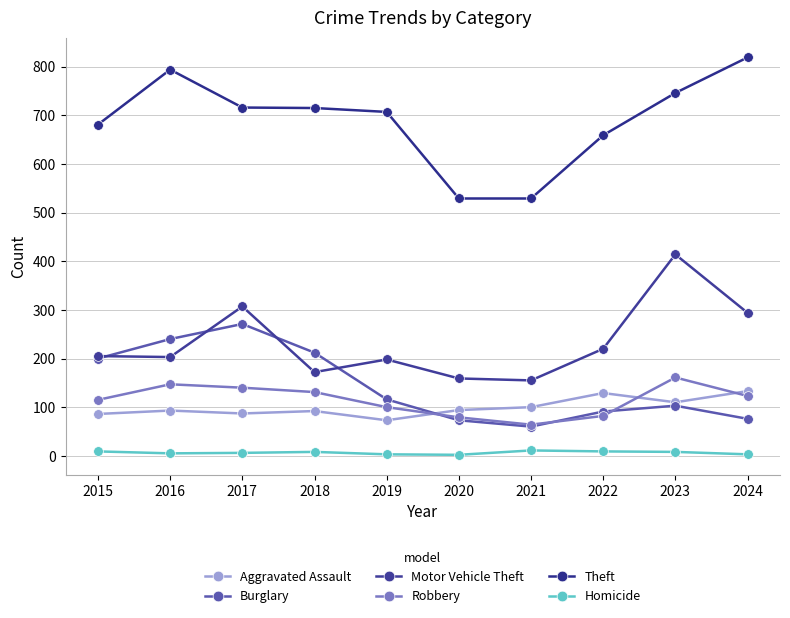

True or false: Homicide and Motor Vehicle Theft intersect in this chart.

False